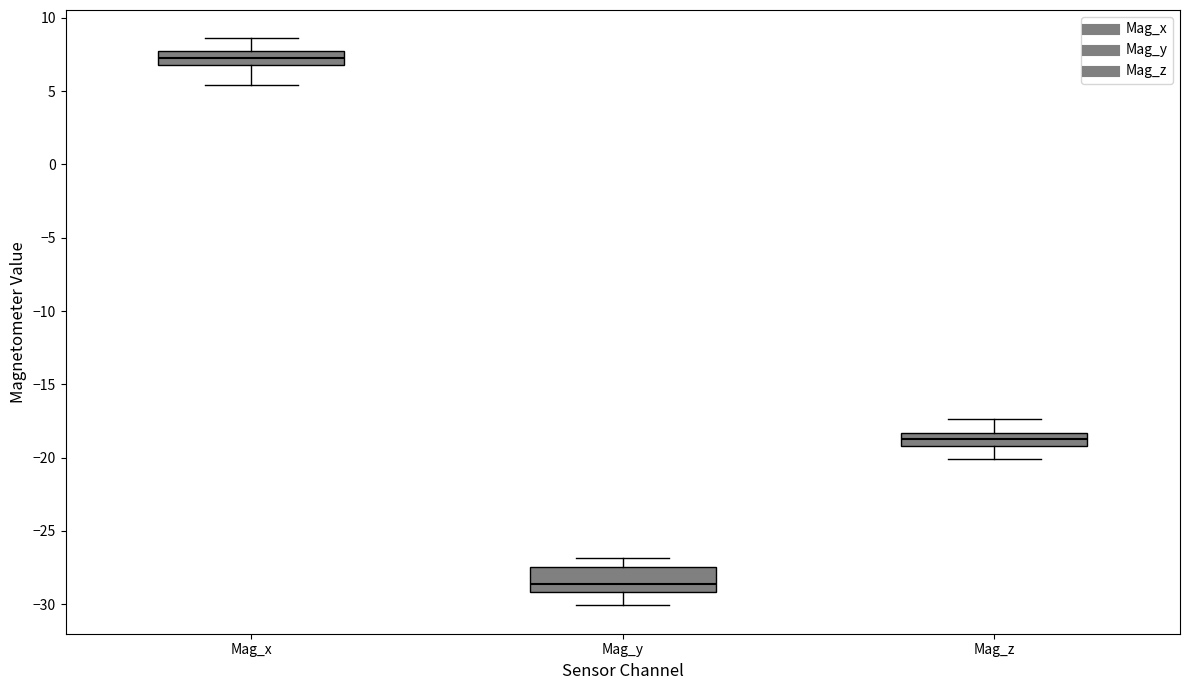

Where does the median line of the box for Mag_y sit on the y-axis? The values are not printed on the chart, so give them approximately, as read against the axis.

-28.5